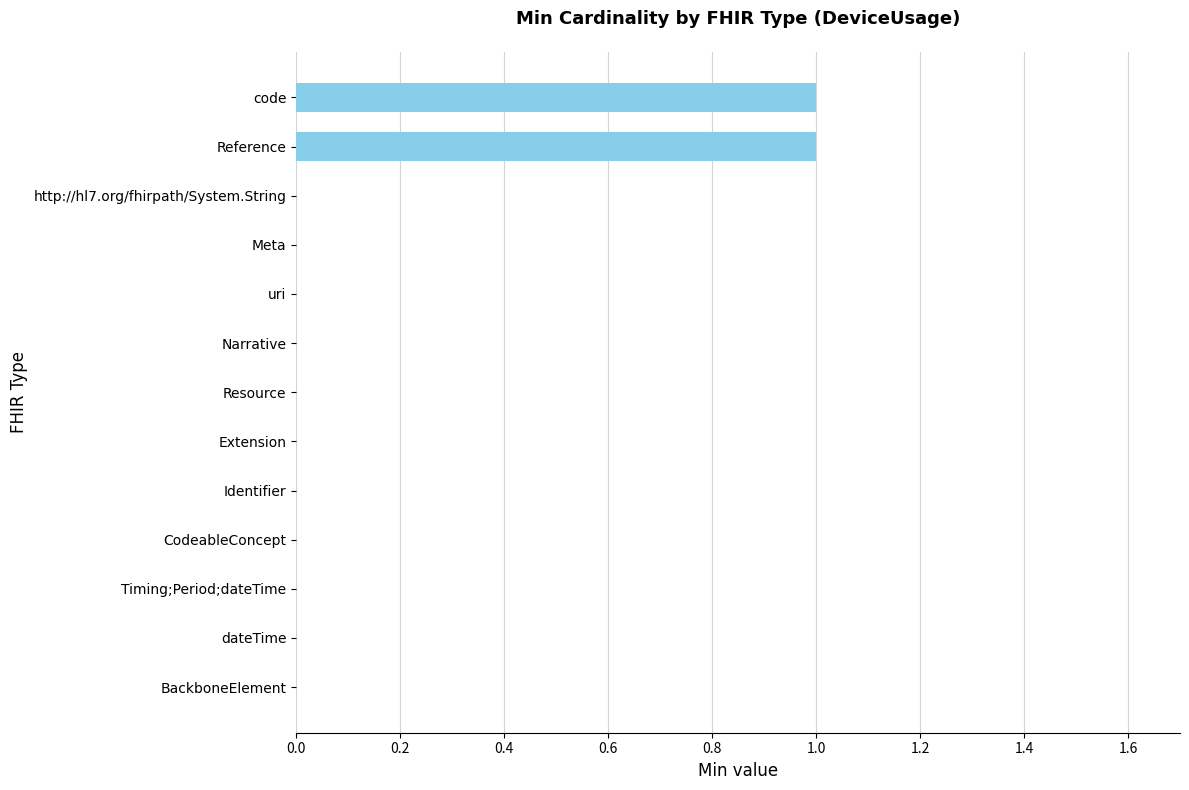

The chart shows a value of 0 at Timing;Period;dateTime. True or false?

True